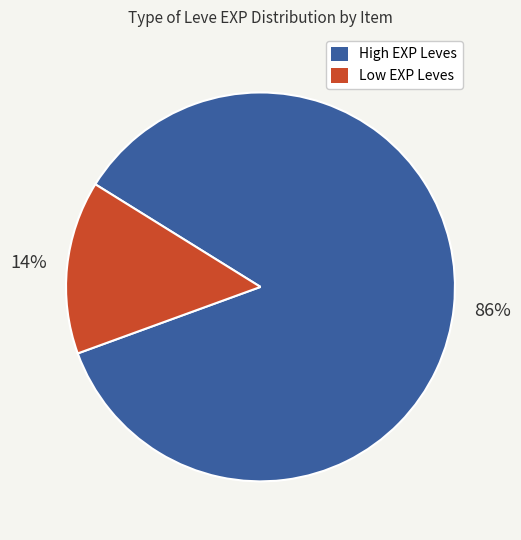

Is there a majority slice in this chart?

Yes